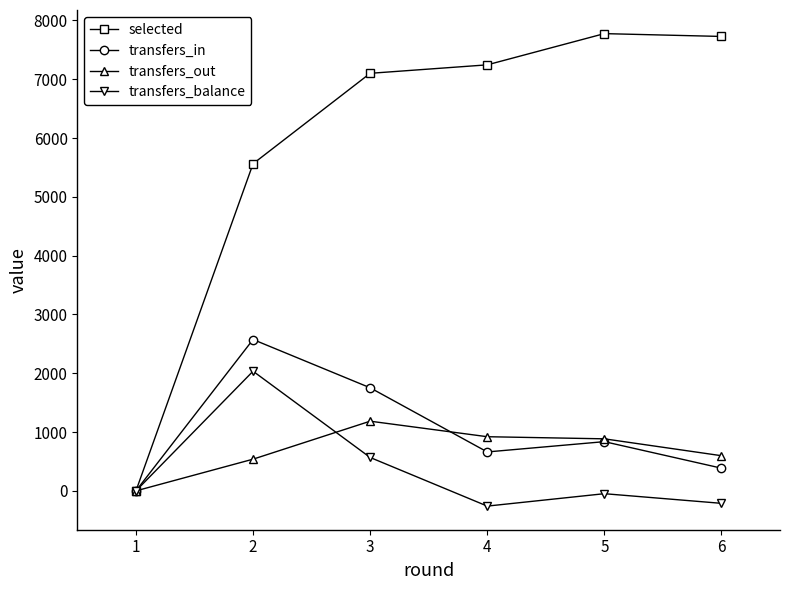

What is the maximum value shown in the chart?

7776